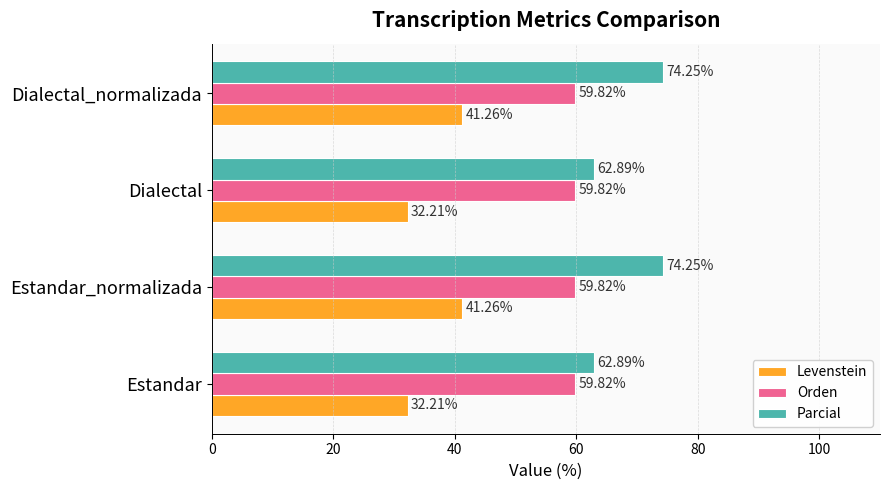

What are all the series names shown in the legend?

Levenstein, Orden, Parcial